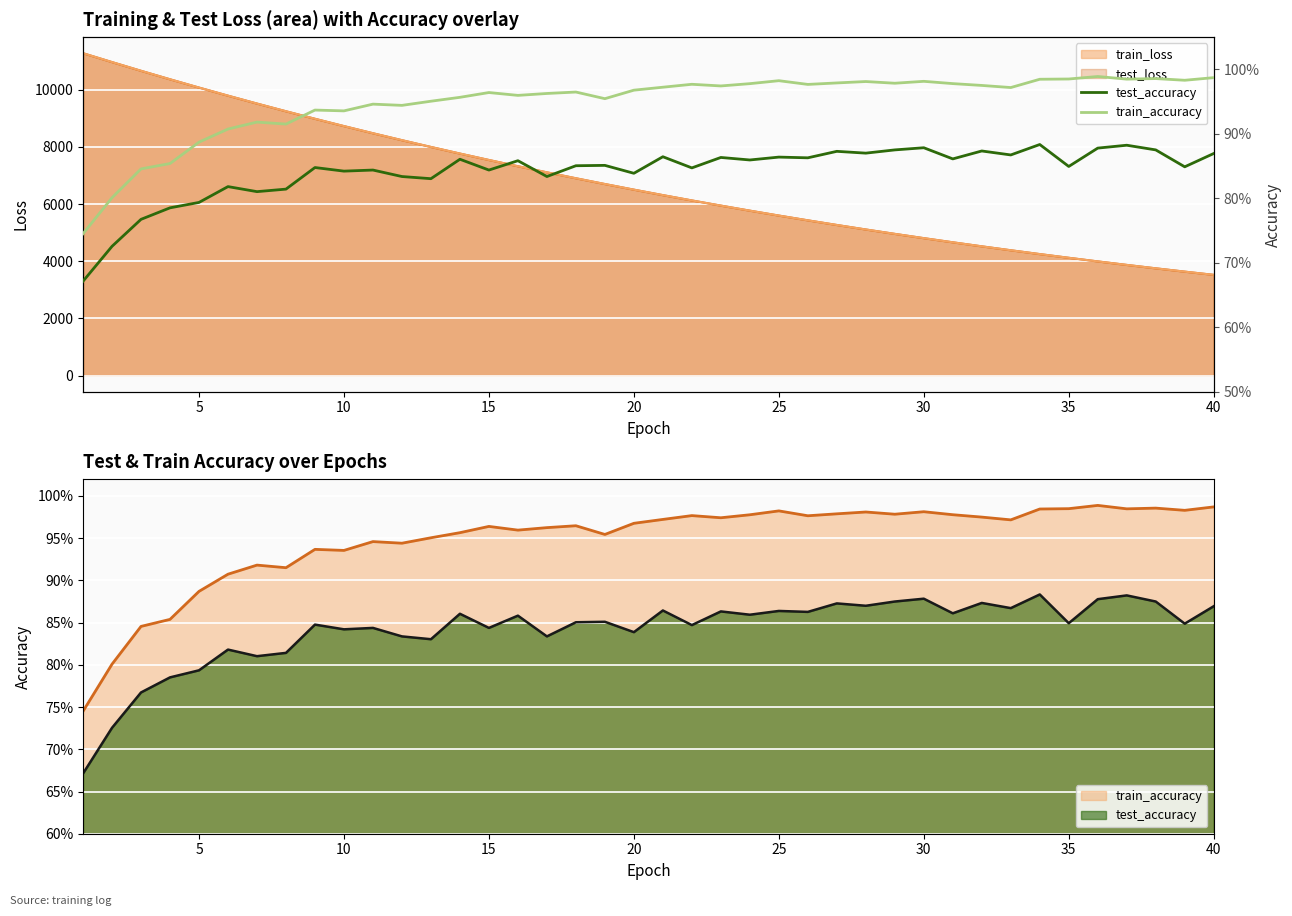

At 10, list the series in order from smallest to largest.

test_accuracy, train_accuracy